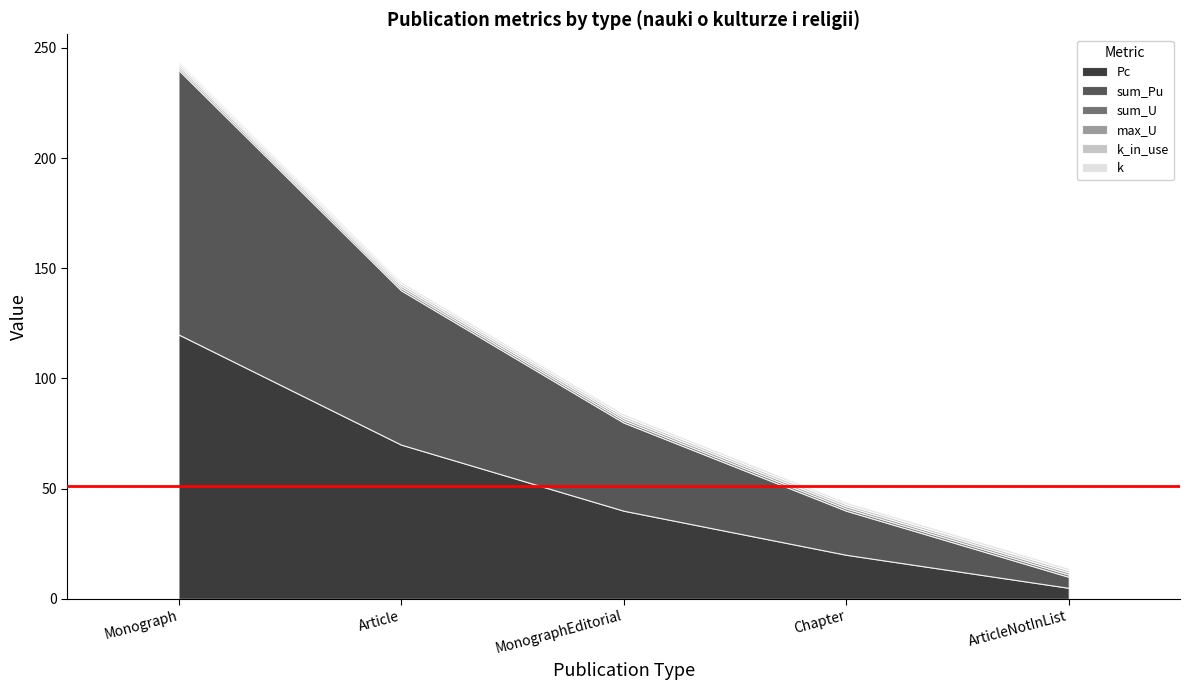

Which has a higher value, Chapter or MonographEditorial?

MonographEditorial